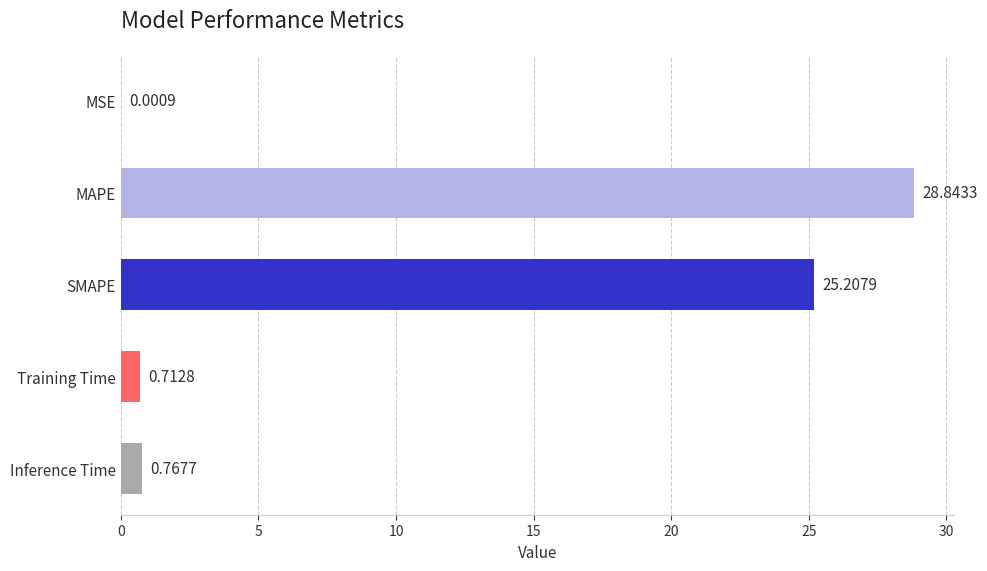

Where is the data nearest to the value 14?

SMAPE